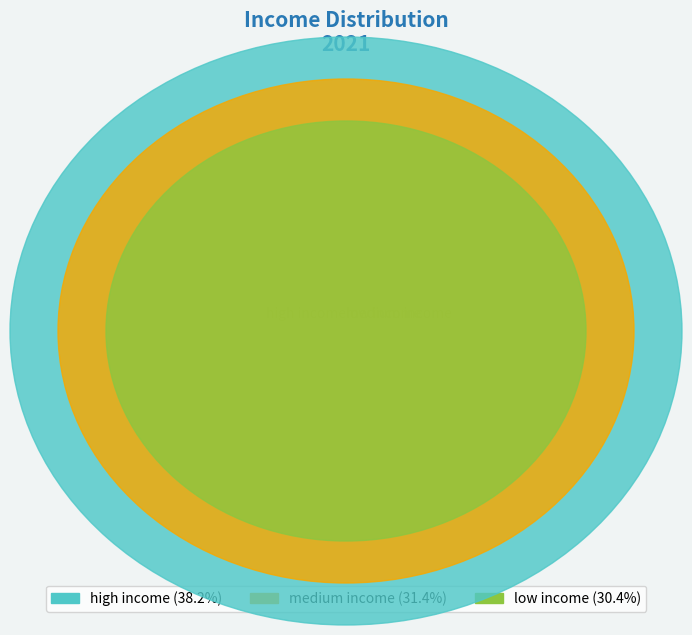

To the nearest percent, what is the difference between the medium income and high income slice percentages?

7%